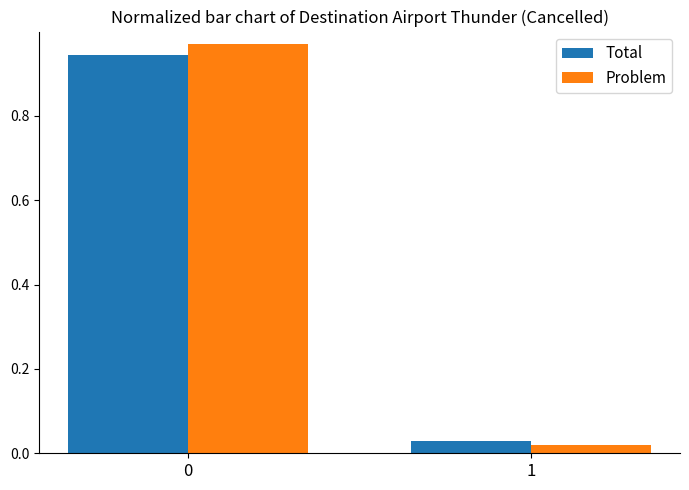

The Problem series shows 0.5 at 0. True or false?

False